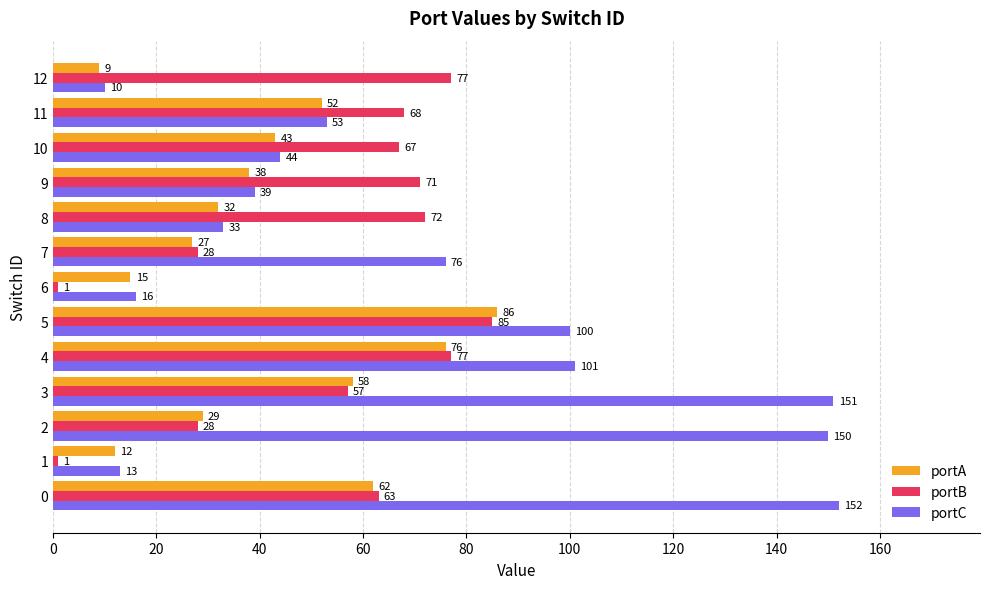

At which label is portA closest to 47?

10